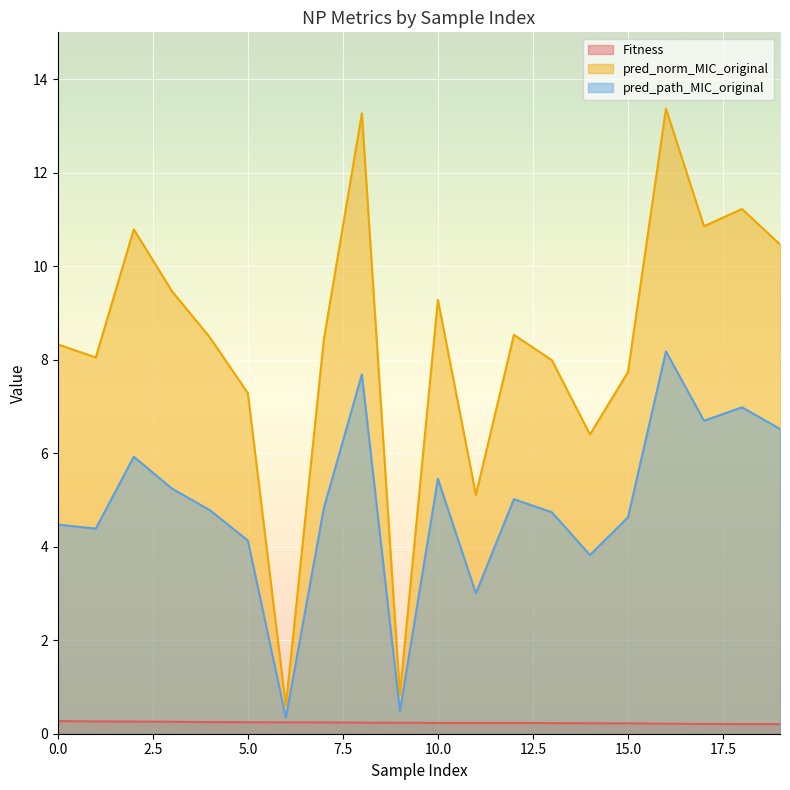

Is it true that Fitness equals 0.4 at 16?

False